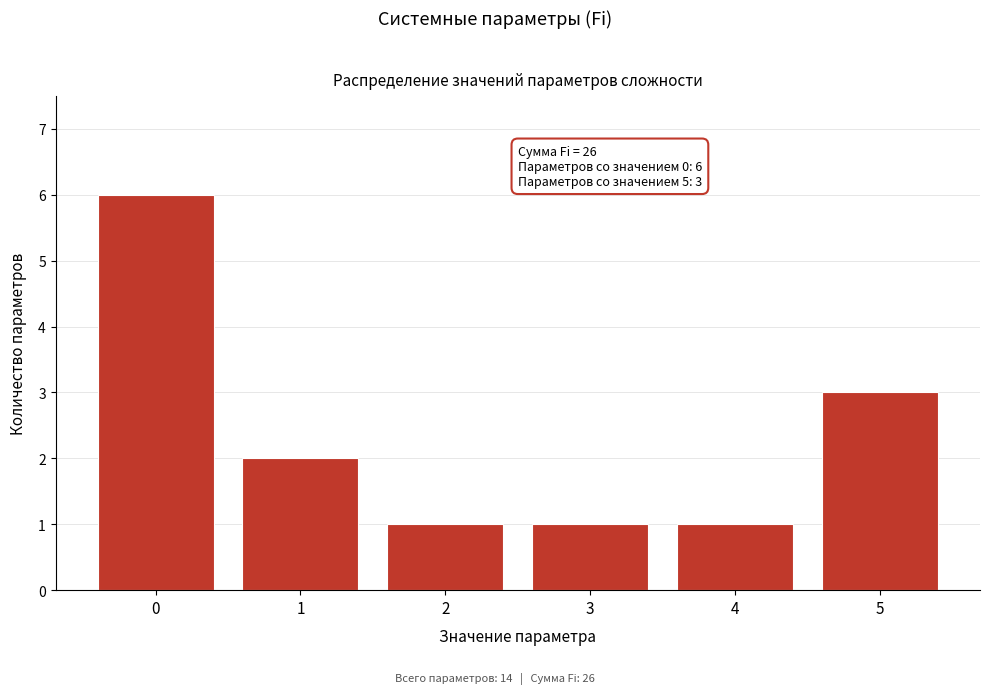

Reading left to right, transcribe all the data shown in this chart.

0=6	1=2	2=1	3=1	4=1	5=3